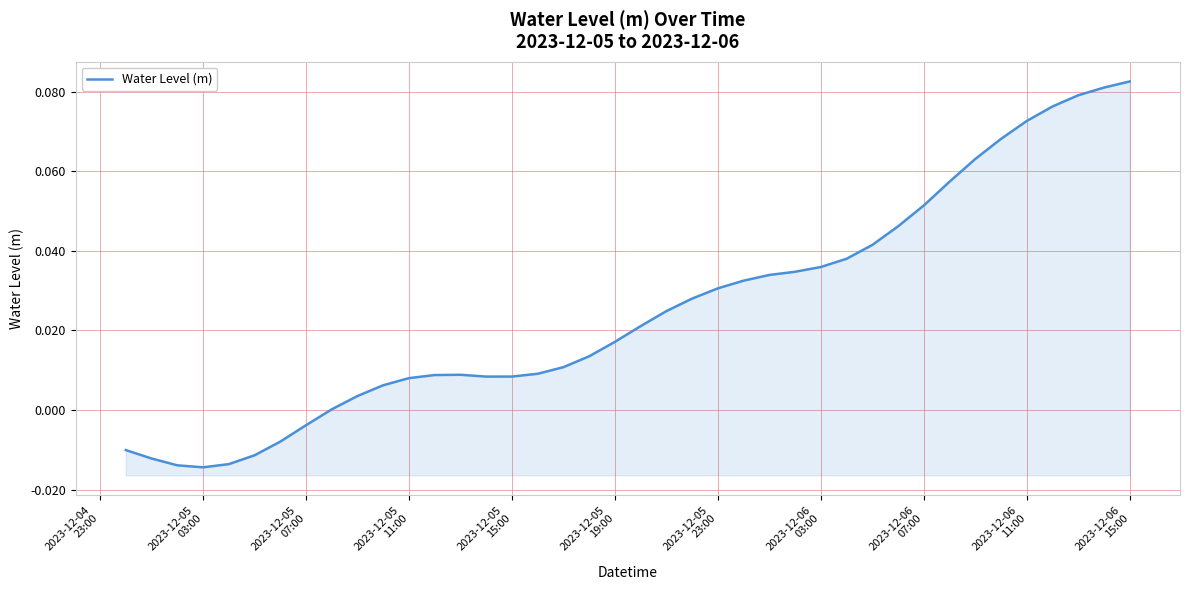

How many negative values are there?

8